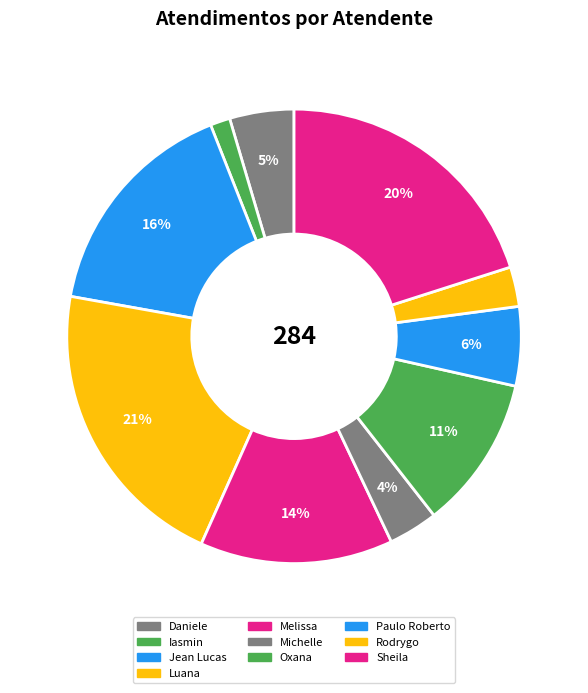

What is the change in value from Jean Lucas to Melissa?

-7